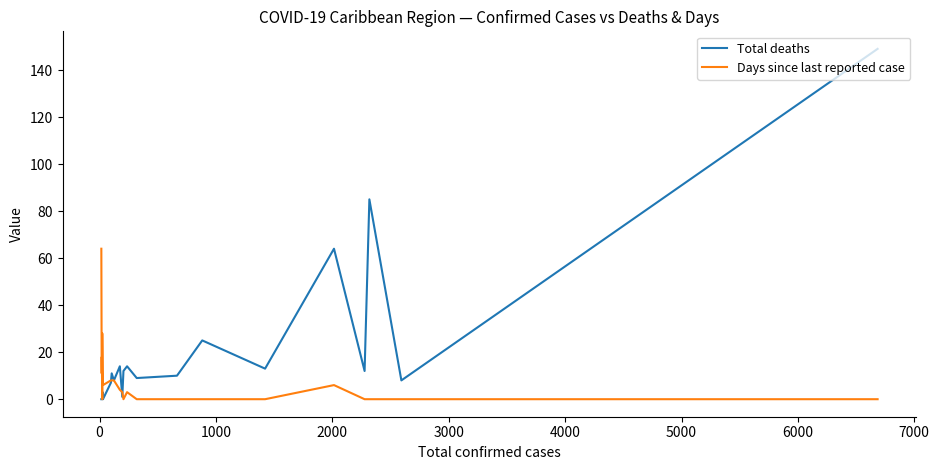

What is the greatest value displayed?

149